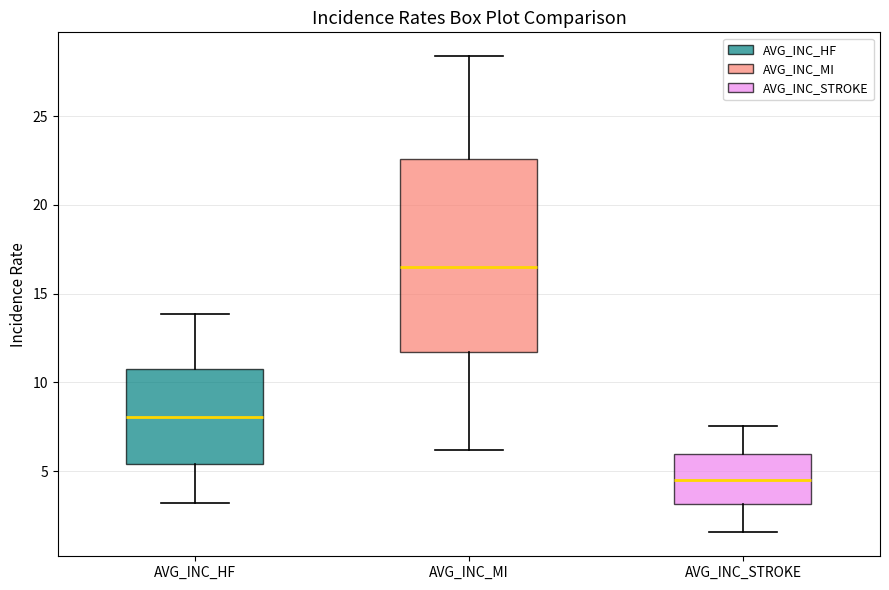

Reading left to right, read every box against the y-axis: the position of its median line, the range the box covers, and the ends of its whiskers. The values are not printed on the chart, so give them approximately, as read against the axis.

AVG_INC_HF: median 8.0, box 5.5 to 11.0, whiskers 3.0 to 14.0
AVG_INC_MI: median 16.5, box 11.5 to 22.5, whiskers 6.0 to 28.5
AVG_INC_STROKE: median 4.5, box 3.0 to 6.0, whiskers 1.5 to 7.5